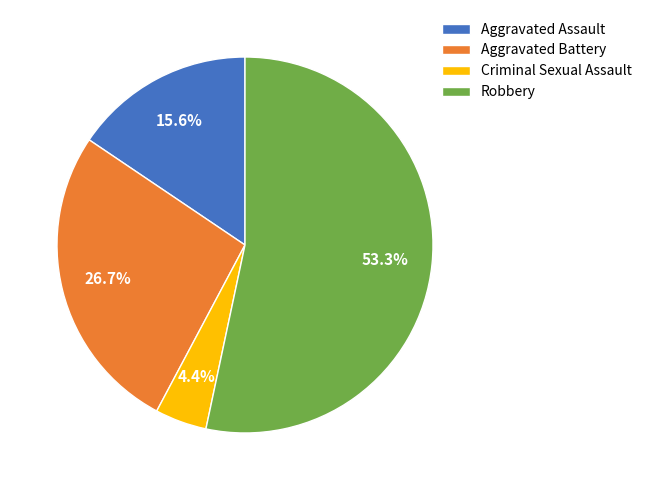

What percentage do Criminal Sexual Assault and Aggravated Assault together represent?

20.0%